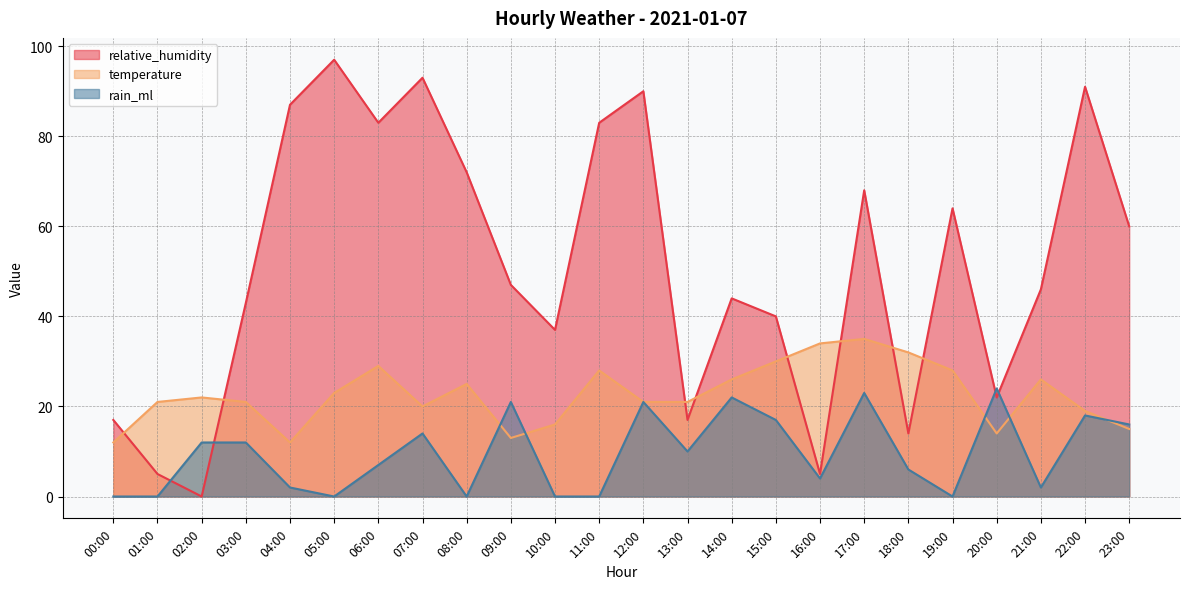

Which series has the largest total across all categories?

relative_humidity